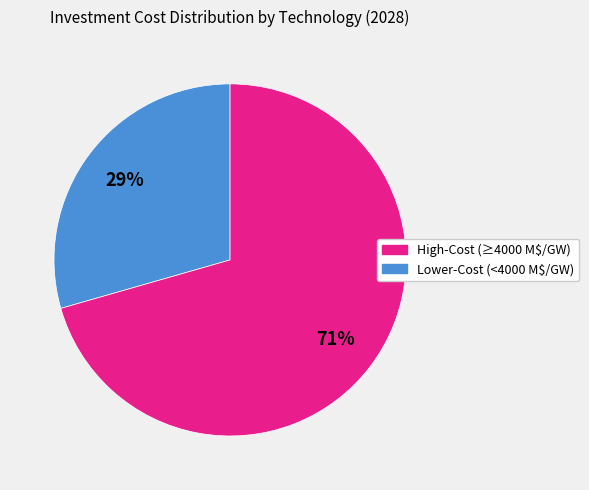

Is there a majority slice in this chart?

Yes